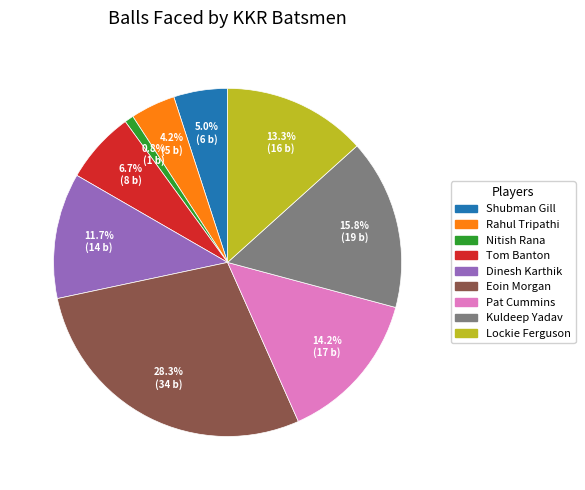

Which slice is the largest?

Eoin Morgan